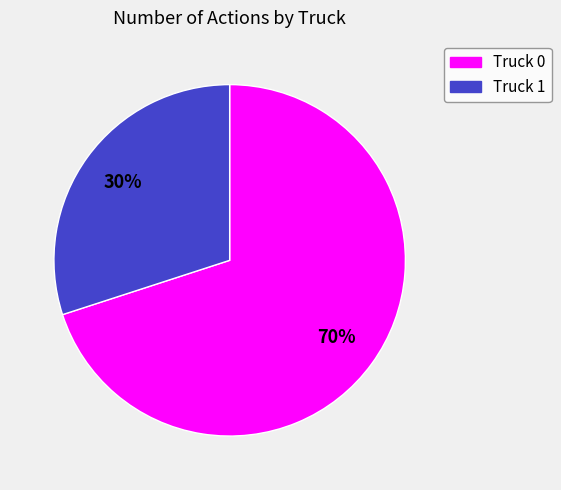

Approximately how many times larger is the value at Truck 0 compared to Truck 1?

2.3